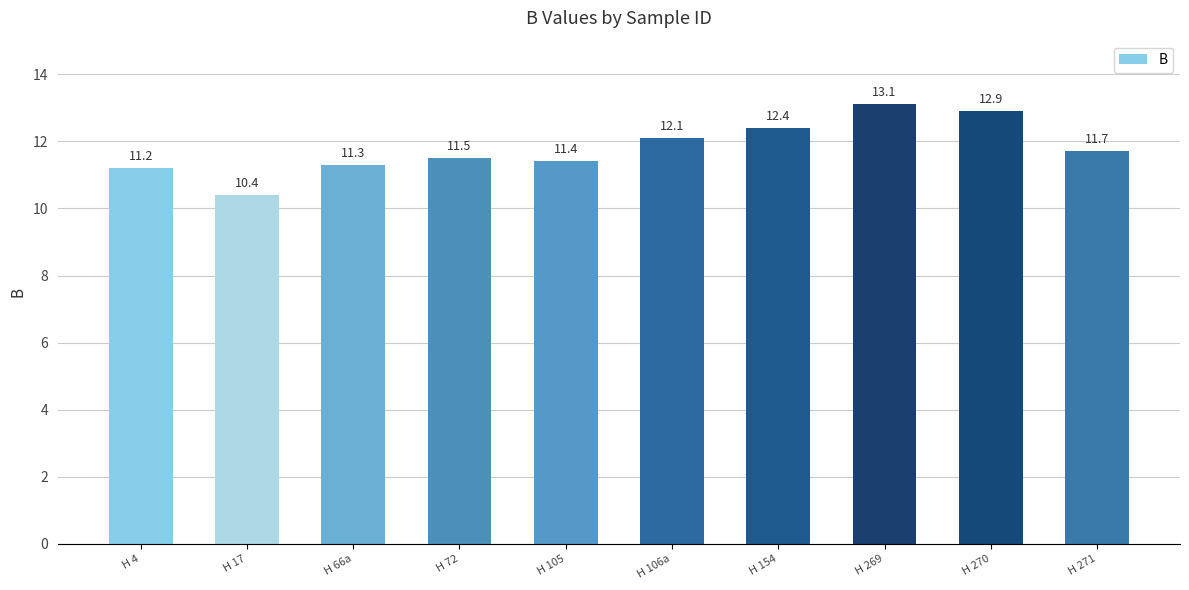

What is the difference between the maximum and minimum values?

2.7